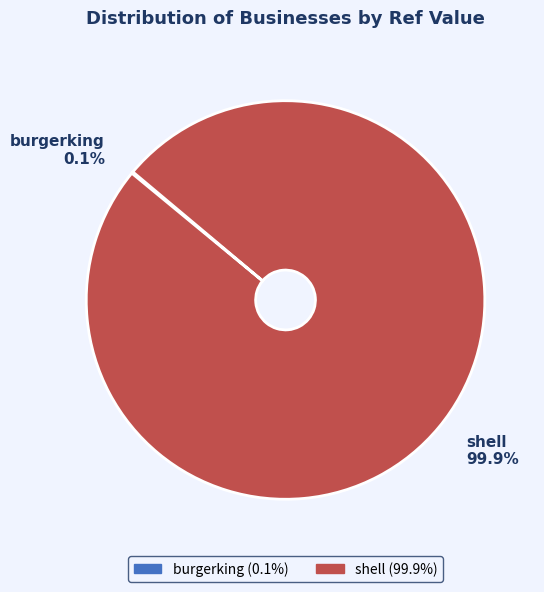

To the nearest percent, what is the difference between the largest and smallest slice percentages?

100%